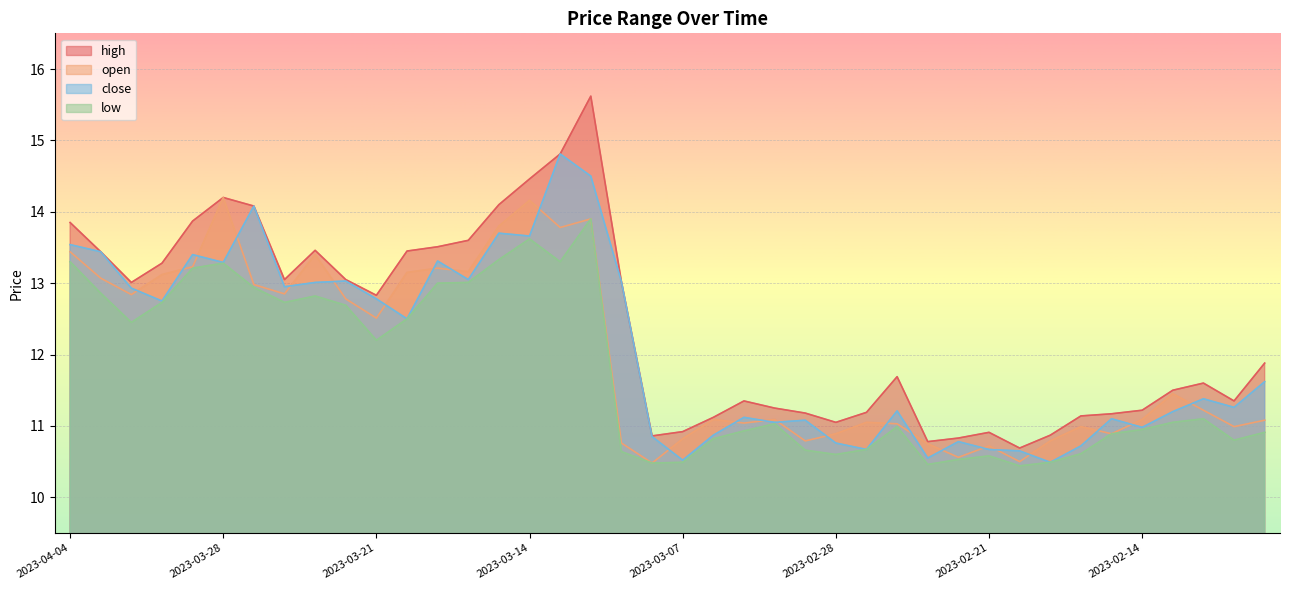

True or false: low and high cross at least once.

False